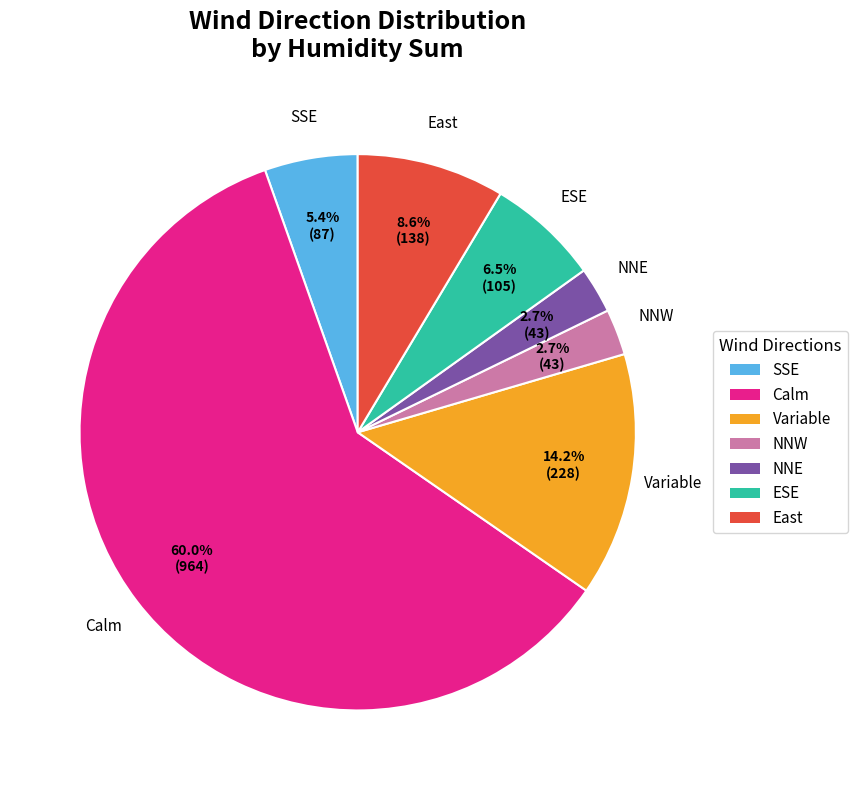

How many slices are in this pie chart?

7